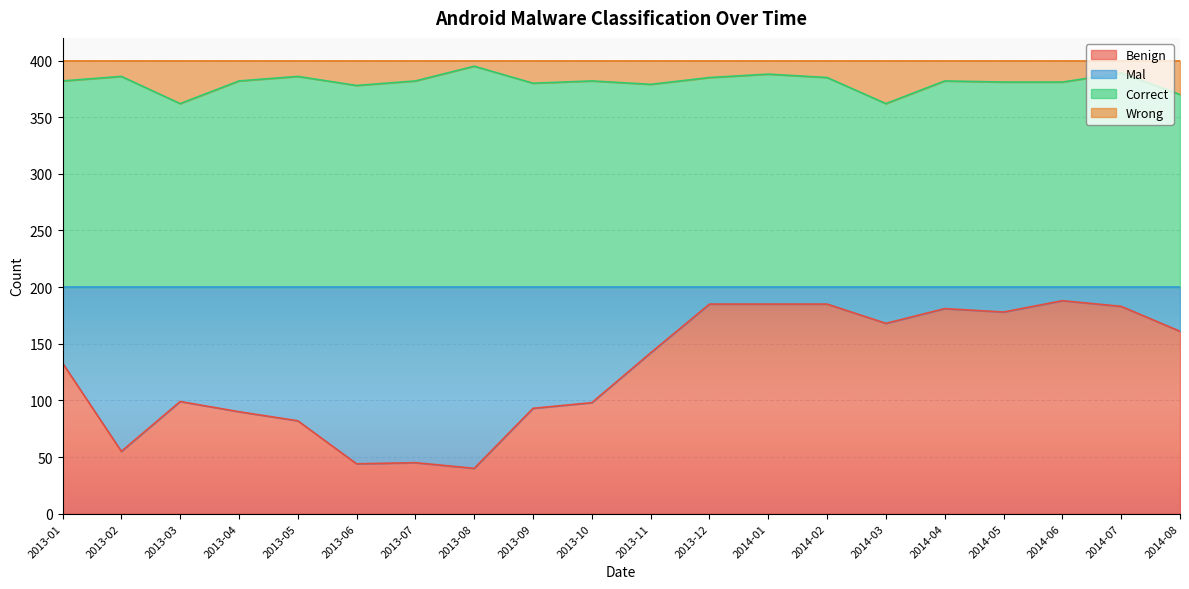

True or false: Benign and Correct intersect in this chart.

False